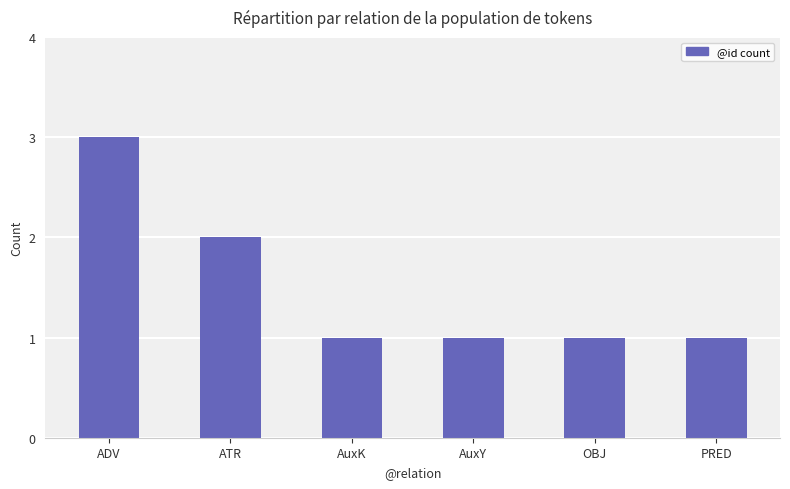

The chart shows a value of 0 at AuxK. True or false?

False